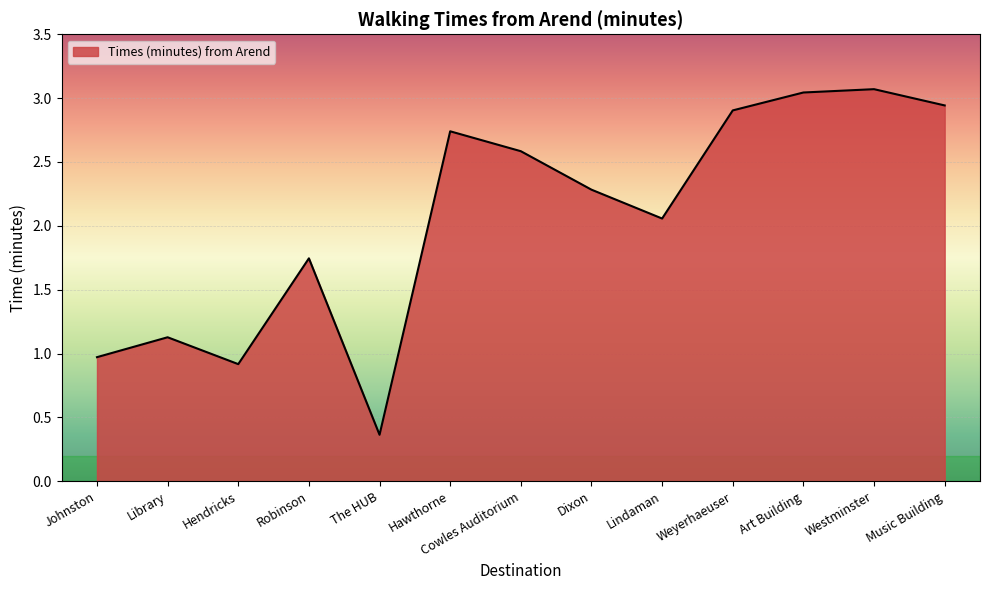

What is the sum of the values at Westminster and Cowles Auditorium?

5.7